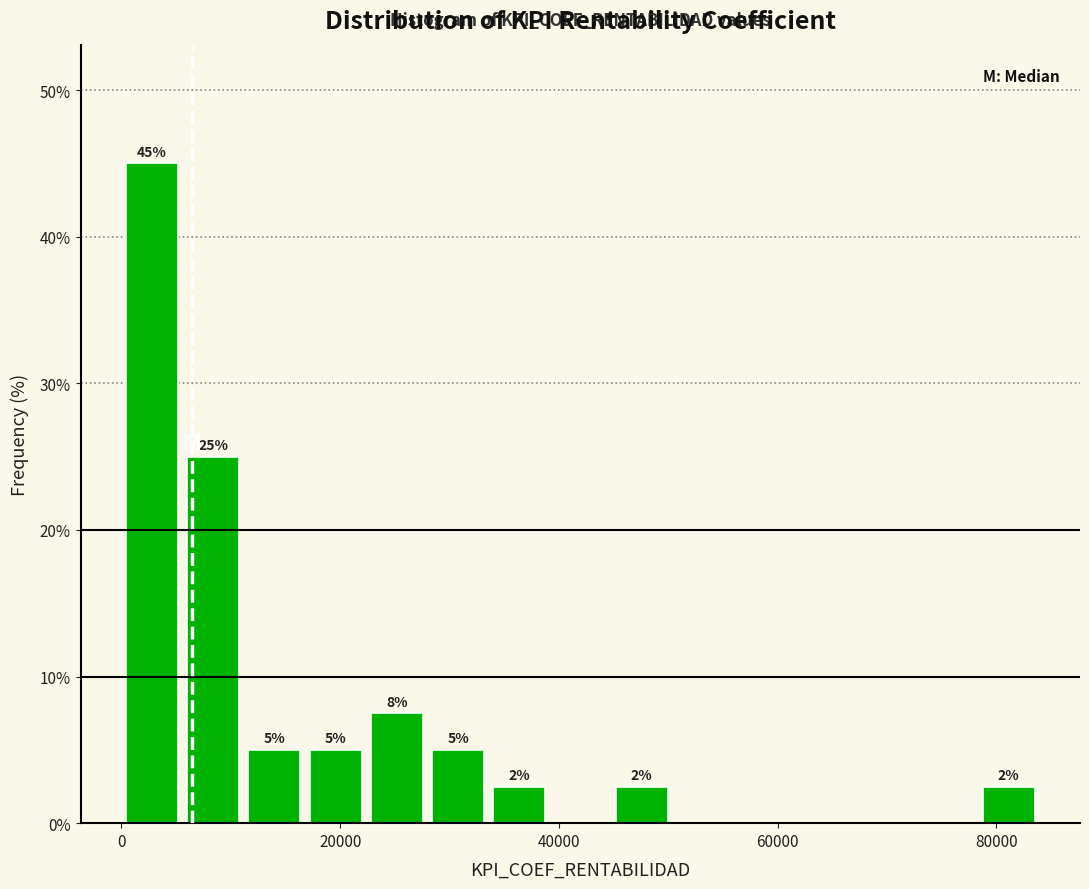

Read against the x-axis, roughly where is the centre of the tallest bar?

2000